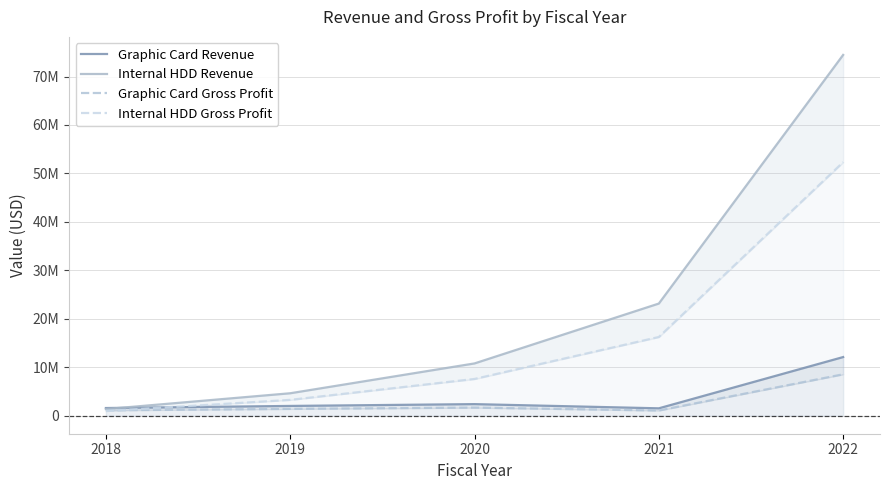

What is the spread (max minus min) of values at 2022?

65913206.0